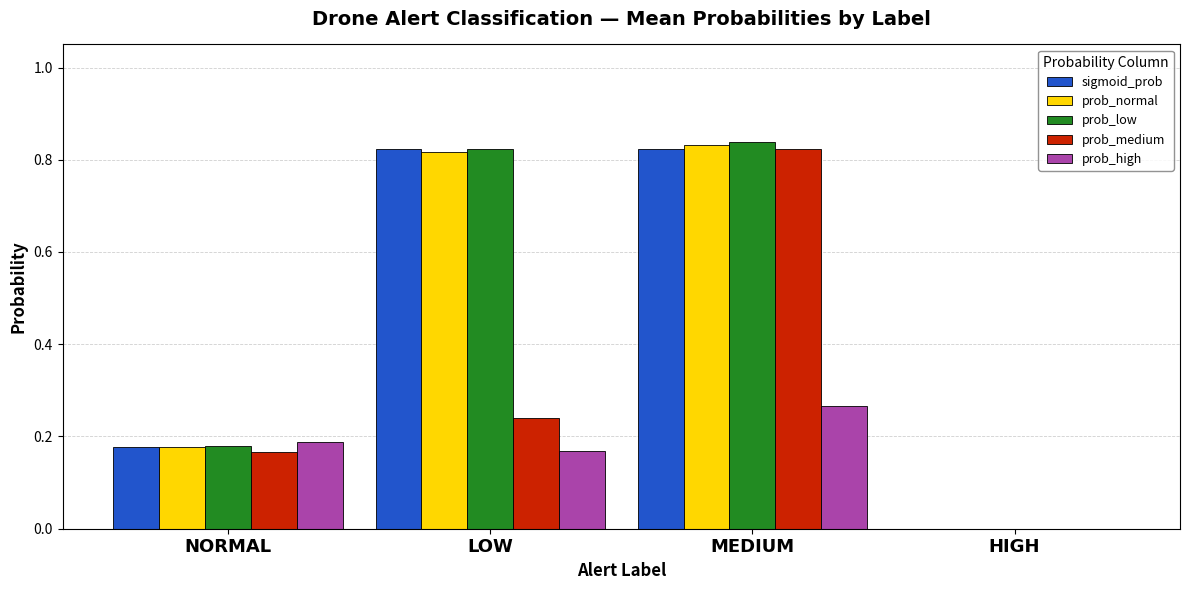

The prob_high series shows 0.1 at NORMAL. True or false?

False